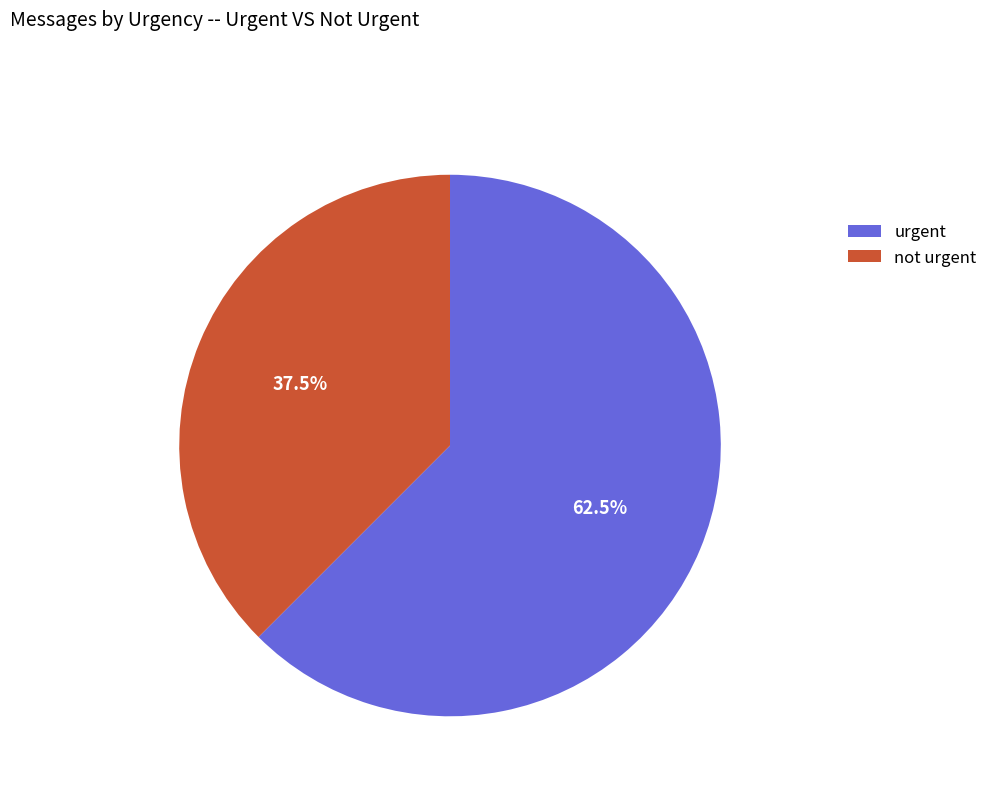

Rank the categories by value from highest to lowest.

urgent, not urgent